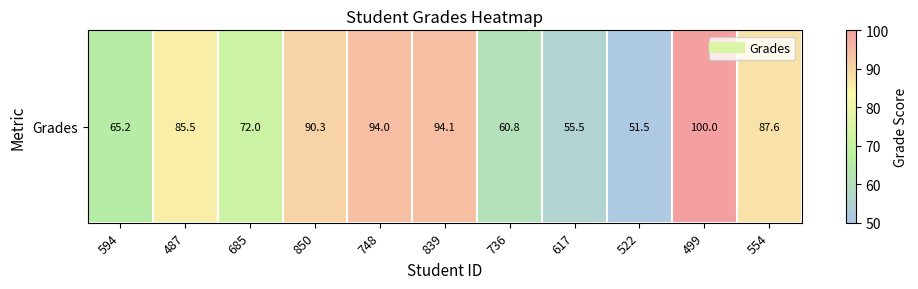

True or false: the data shows 20.5 at 499.

False